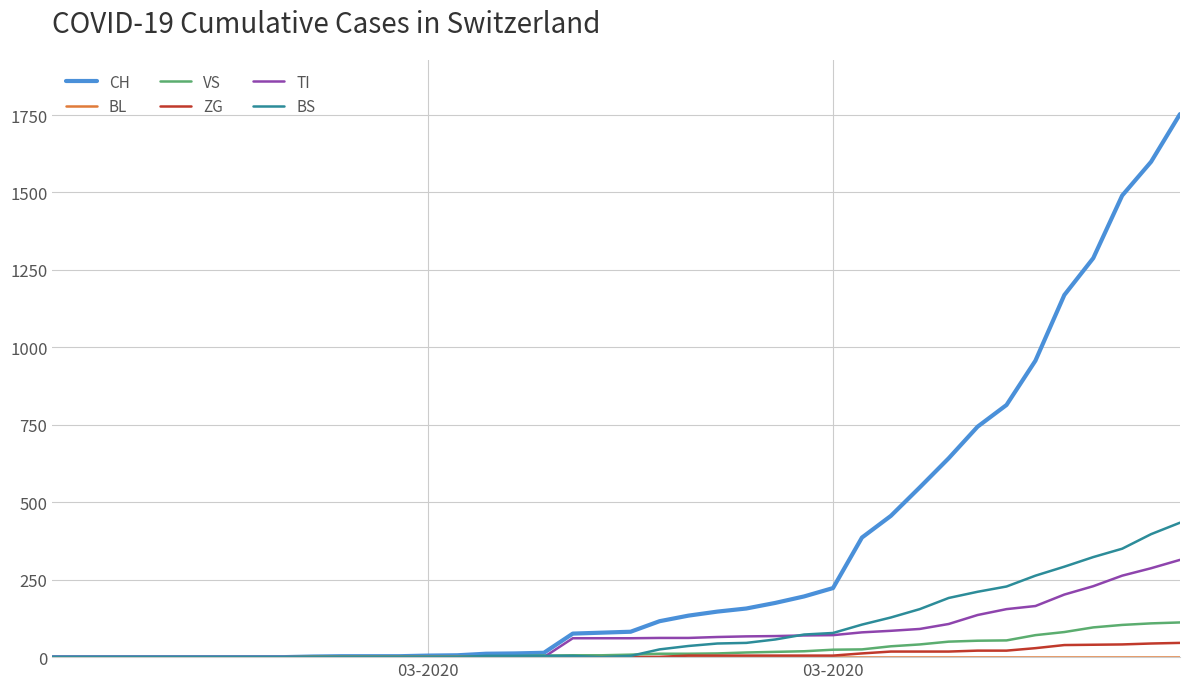

Count the number of categories in the chart.

40